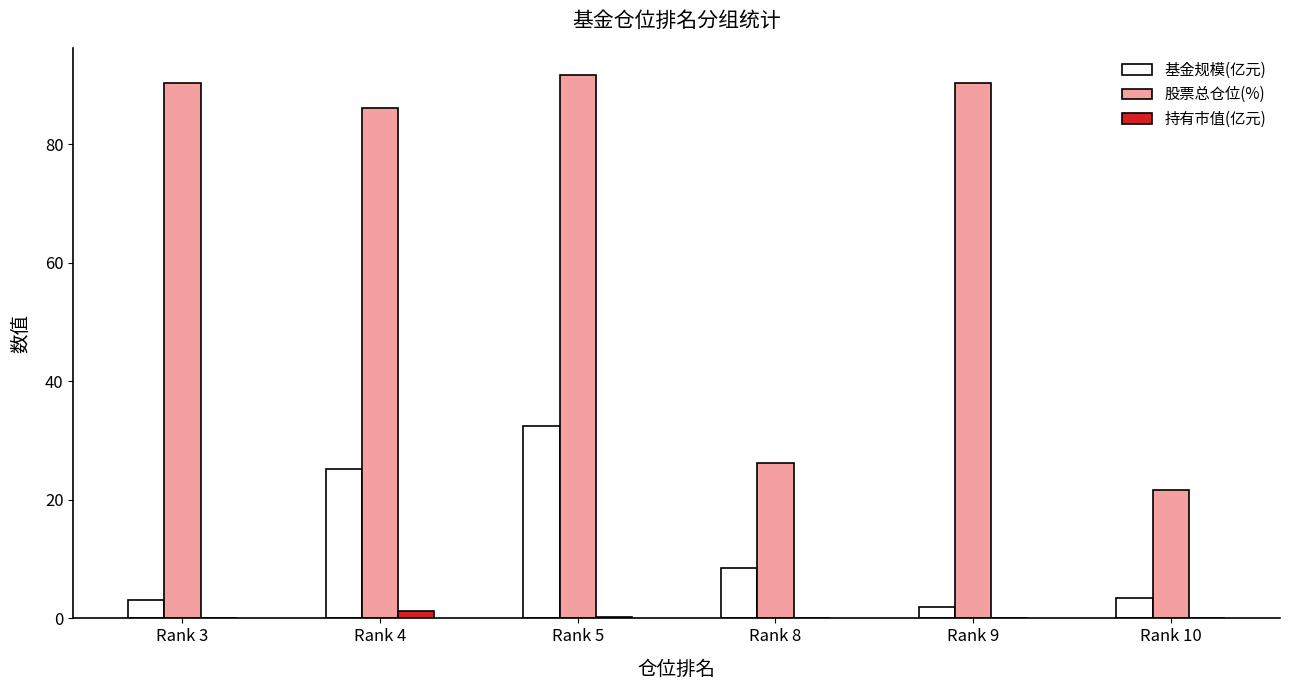

Is the value of 持有市值(亿元) at Rank 8 greater than the value of 股票总仓位(%) at Rank 9?

No